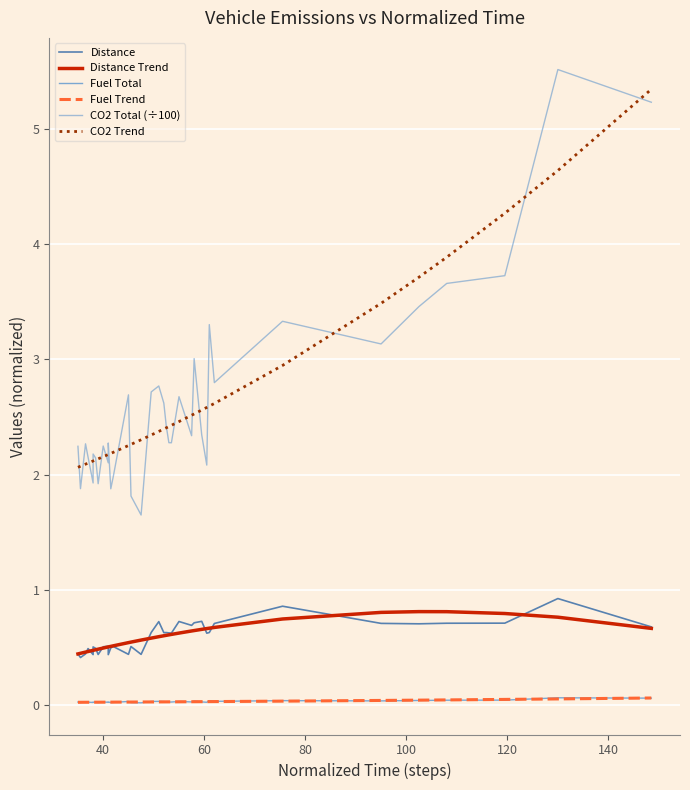

Is the value of CO2 Total (÷100) at 8 greater than the value of Distance at 32?

Yes